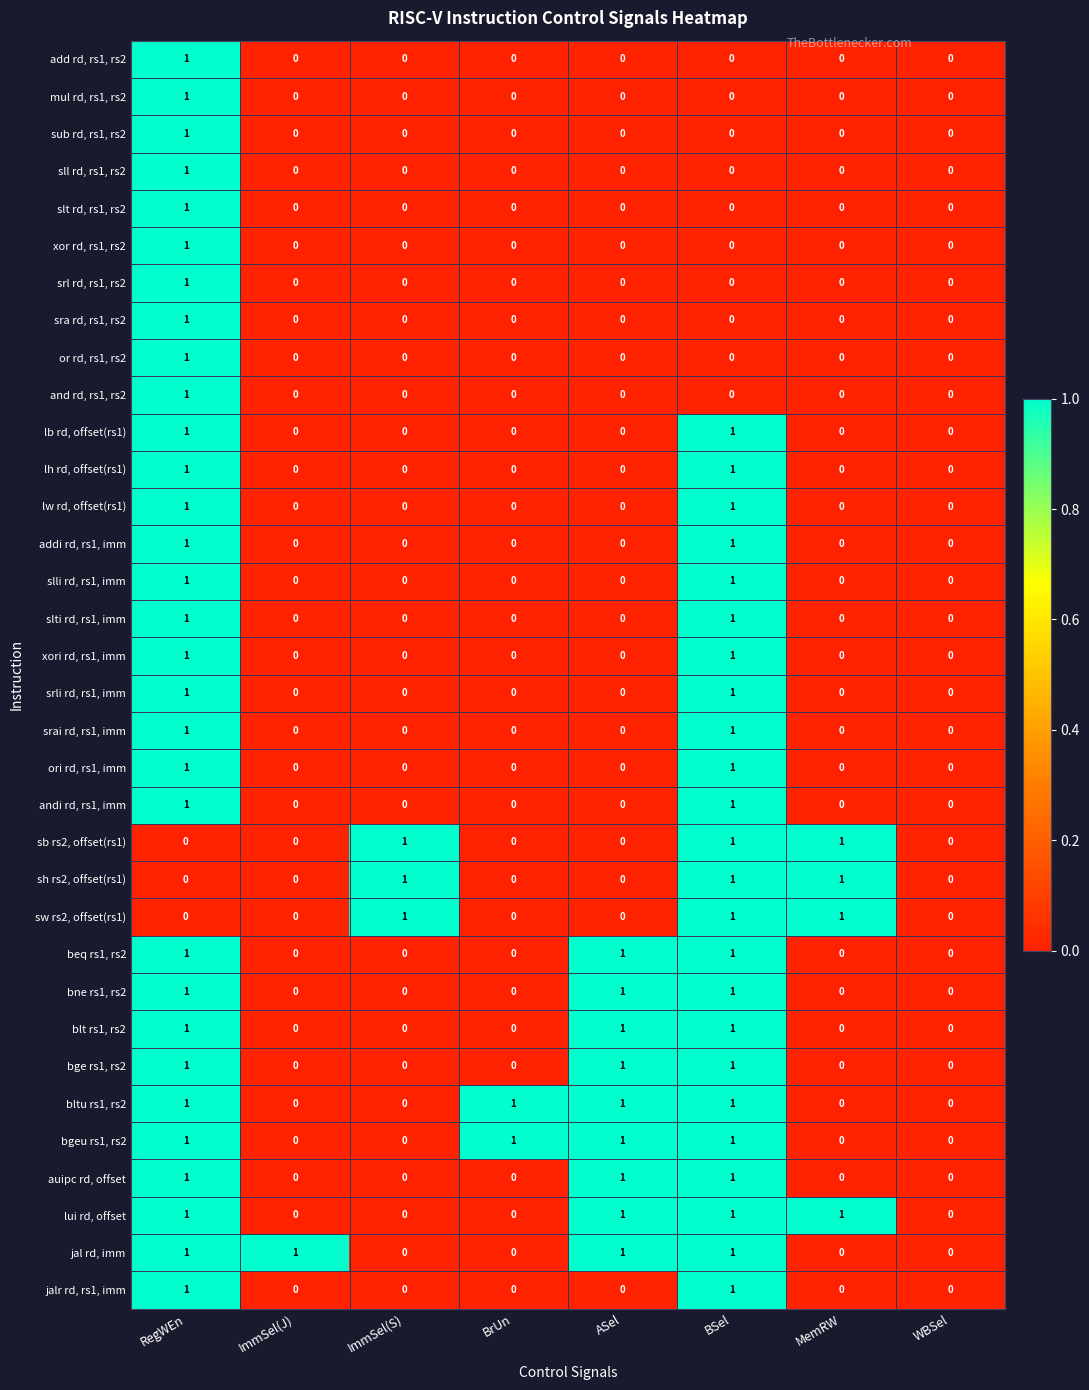

True or false: slt rd, rs1, rs2 has a value of 0 at ImmSel(J).

True